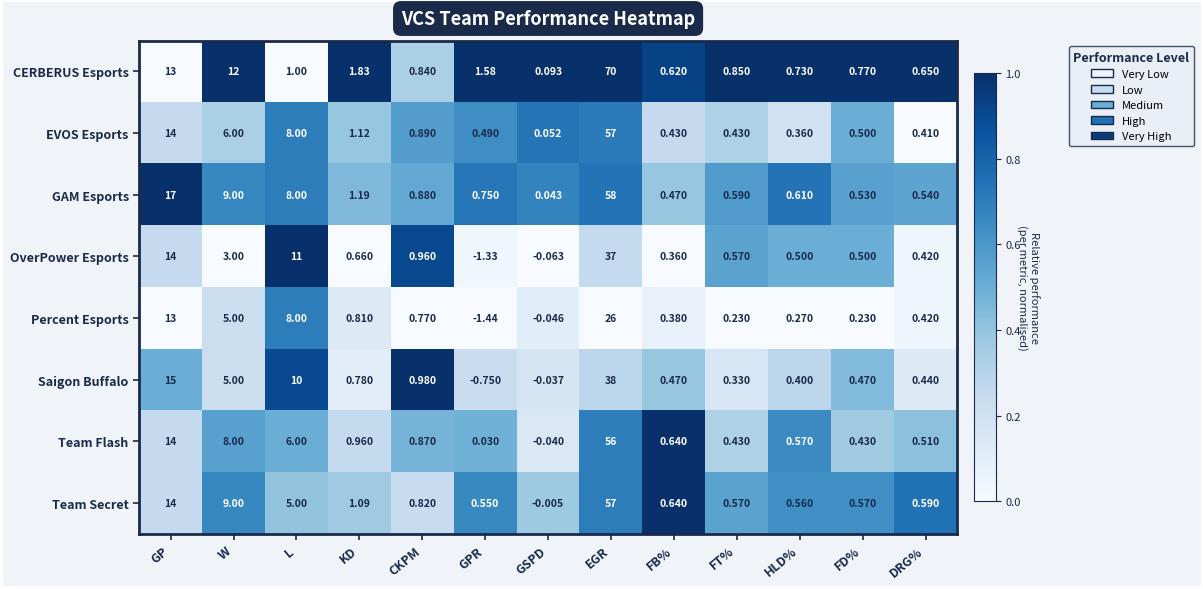

How many categories are shown in the chart?

13